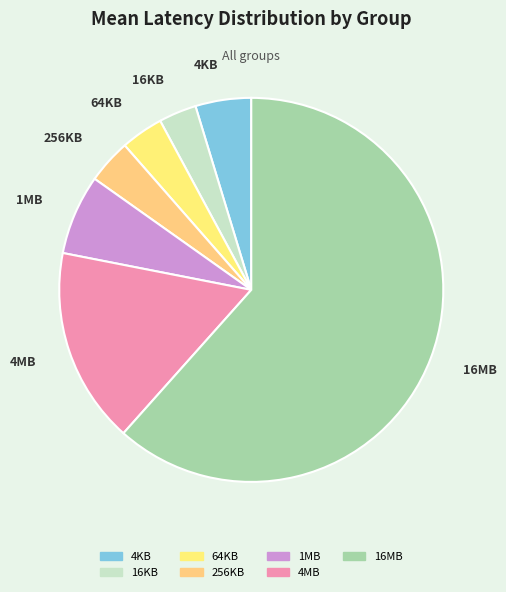

Is 16MB the majority of the pie?

Yes